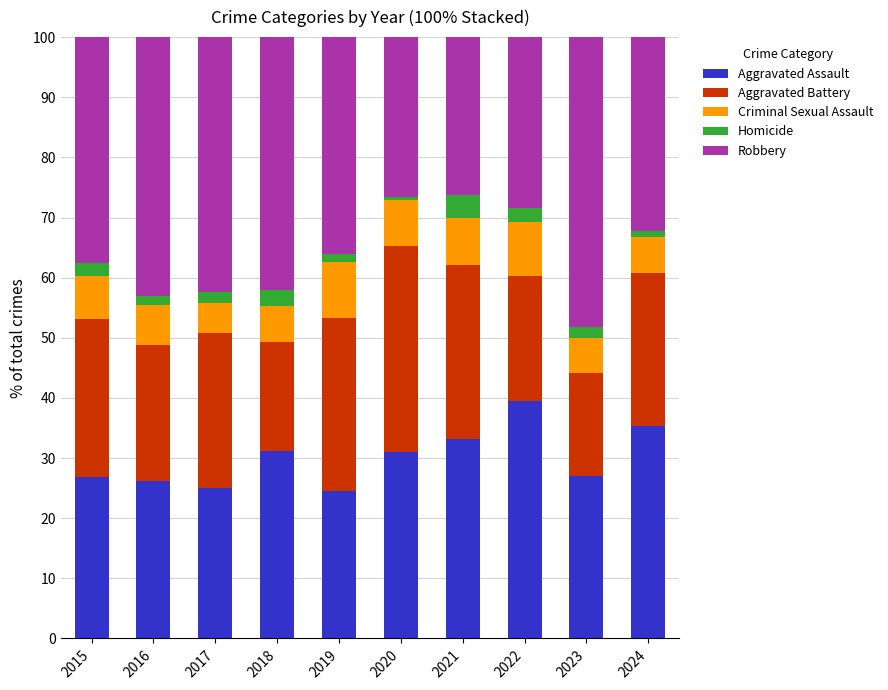

Does the chart contain any negative values?

No